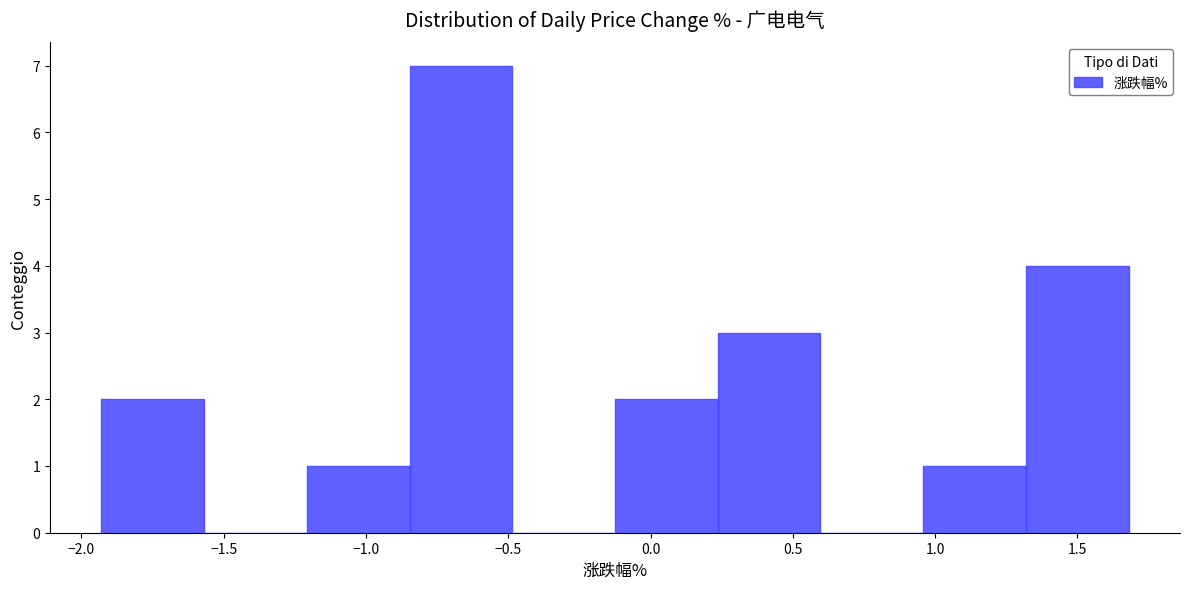

Reading left to right, list every bar in this chart as the range it spans on the x-axis followed by its height. Neither the bar edges nor the heights are printed on the chart, so give them approximately, as read against the axes.

-1.95 to -1.55: 2
-1.55 to -1.20: 0
-1.20 to -0.85: 1
-0.85 to -0.50: 7
-0.50 to -0.10: 0
-0.10 to 0.25: 2
0.25 to 0.60: 3
0.60 to 0.95: 0
0.95 to 1.30: 1
1.30 to 1.70: 4